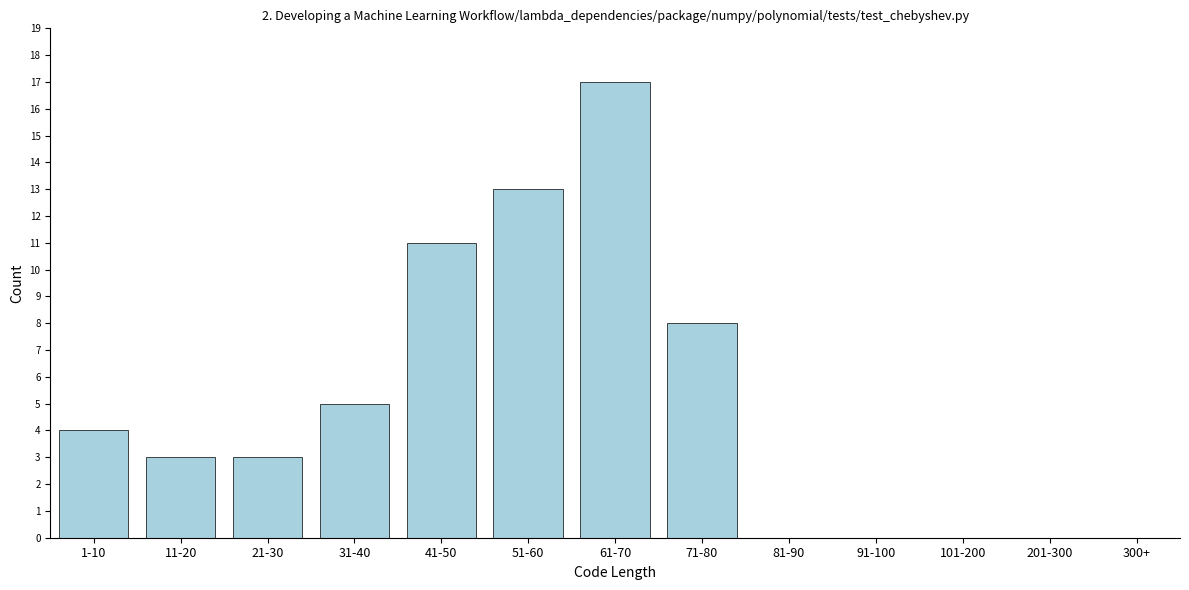

Reading left to right, list all the values displayed in this chart.

1-10=4	11-20=3	21-30=3	31-40=5	41-50=11	51-60=13	61-70=17	71-80=8	81-90=0	91-100=0	101-200=0	201-300=0	300+=0